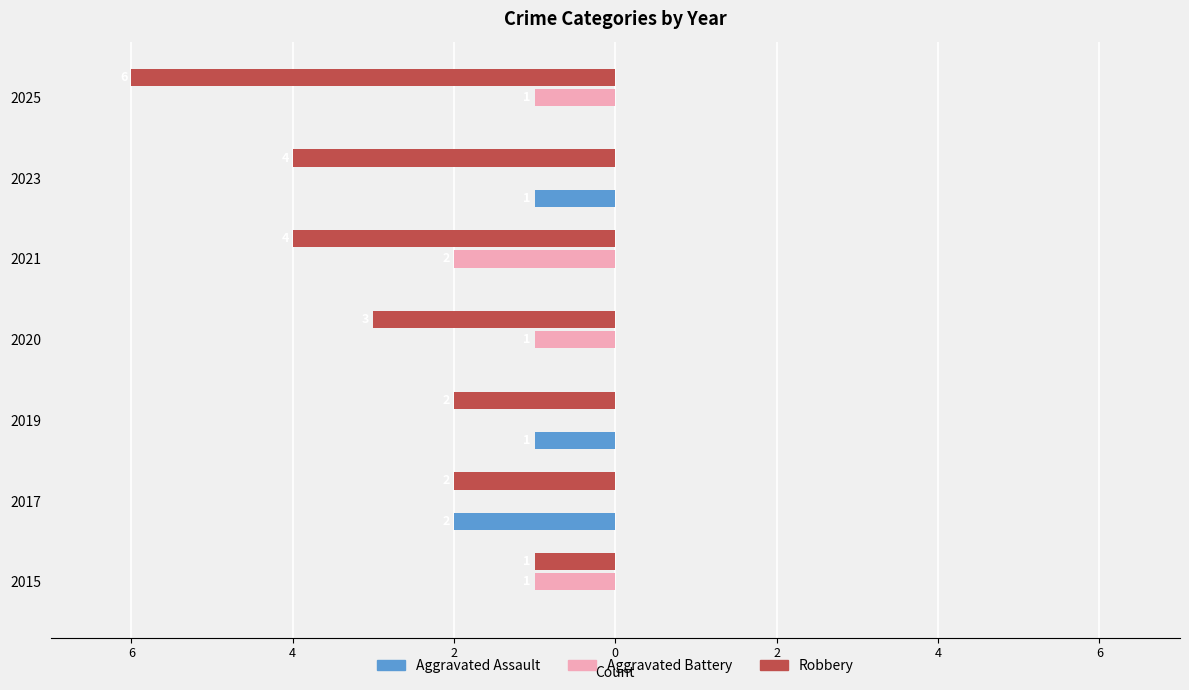

Reading right to left, list all the values displayed in this chart.

Aggravated Assault: 0	-1	0	0	-1	-2	0
Aggravated Battery: -1	0	-2	-1	0	0	-1
Robbery: -6	-4	-4	-3	-2	-2	-1